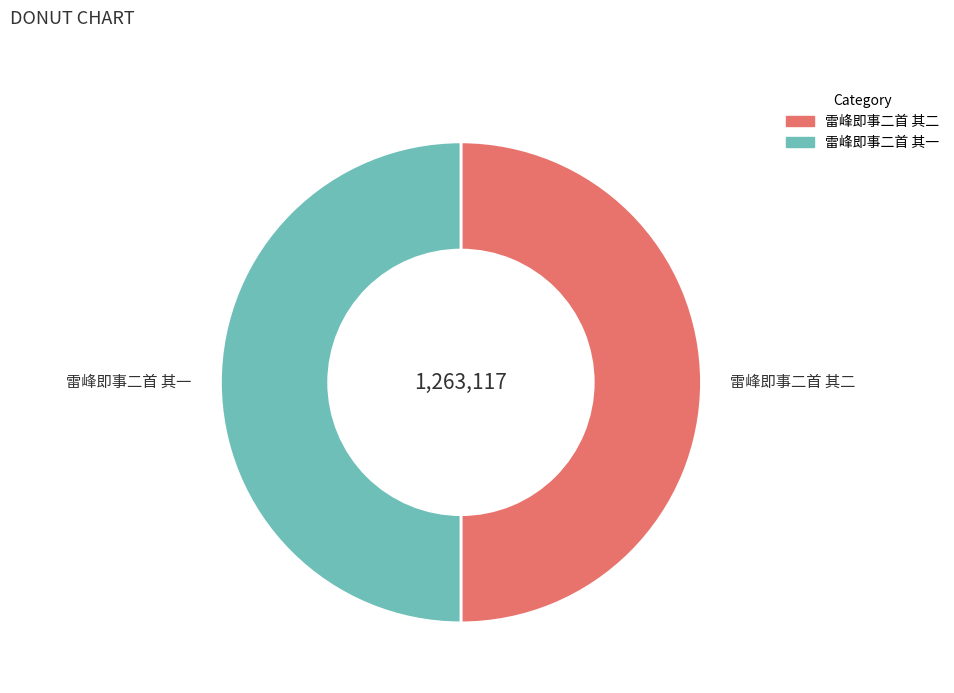

Combined, do 雷峰即事二首 其二 and 雷峰即事二首 其一 account for over 50%?

Yes